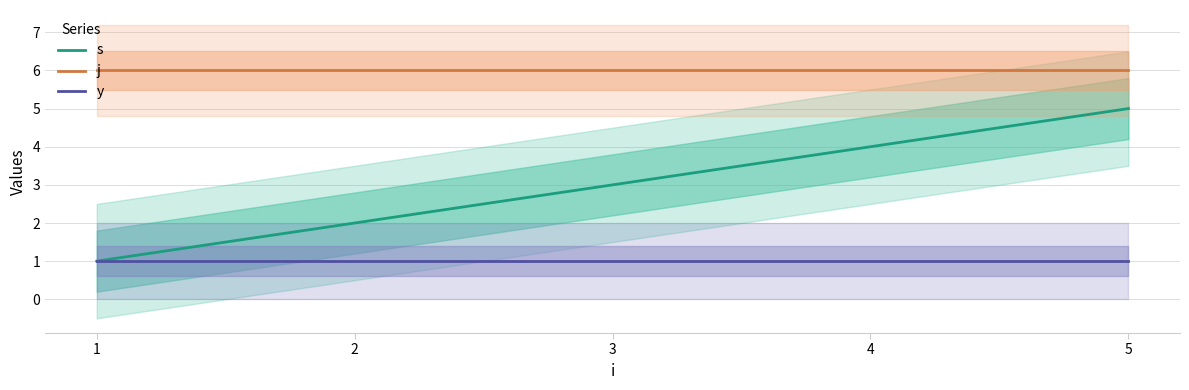

What is the sum of the j values at 4 and 2?

12